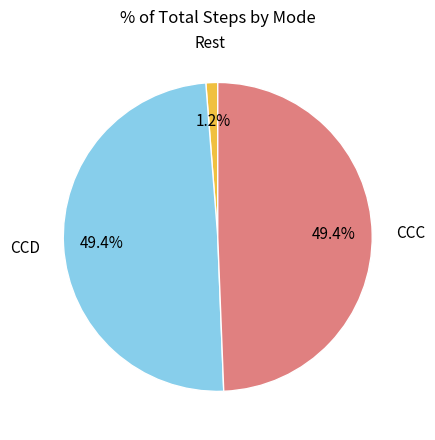

To the nearest percent, what is the average slice percentage?

33%